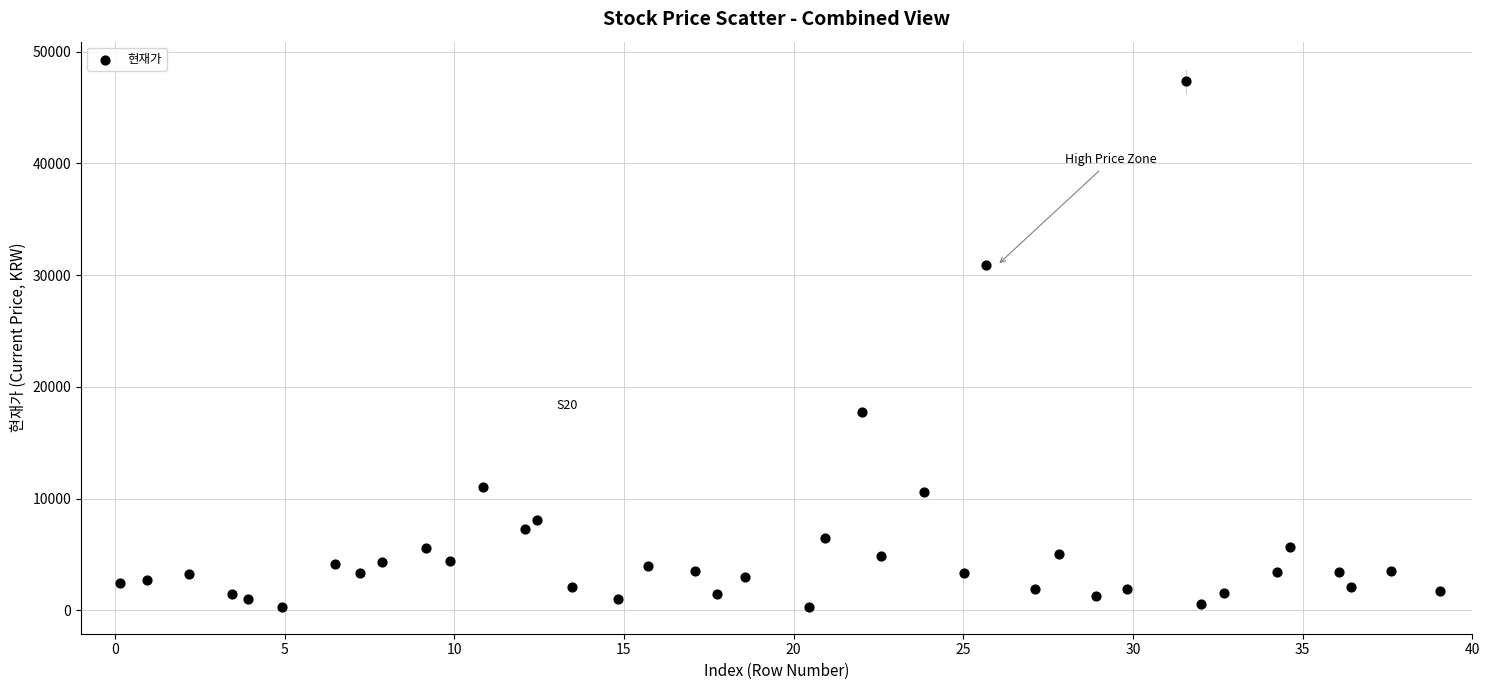

What is the range of Y values (max minus min)?

47033.4